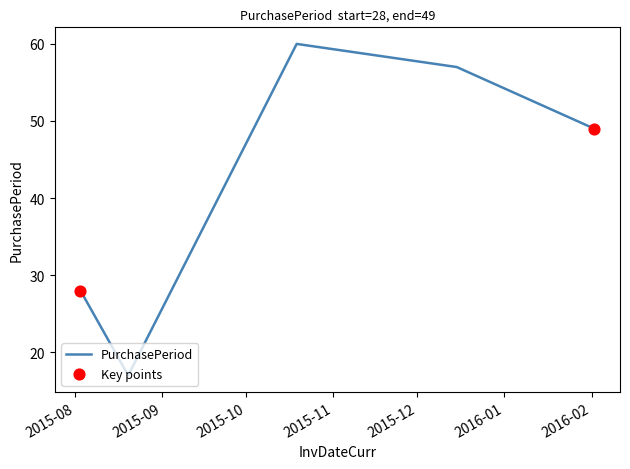

True or false: the data has more than 2 interior local peaks.

False